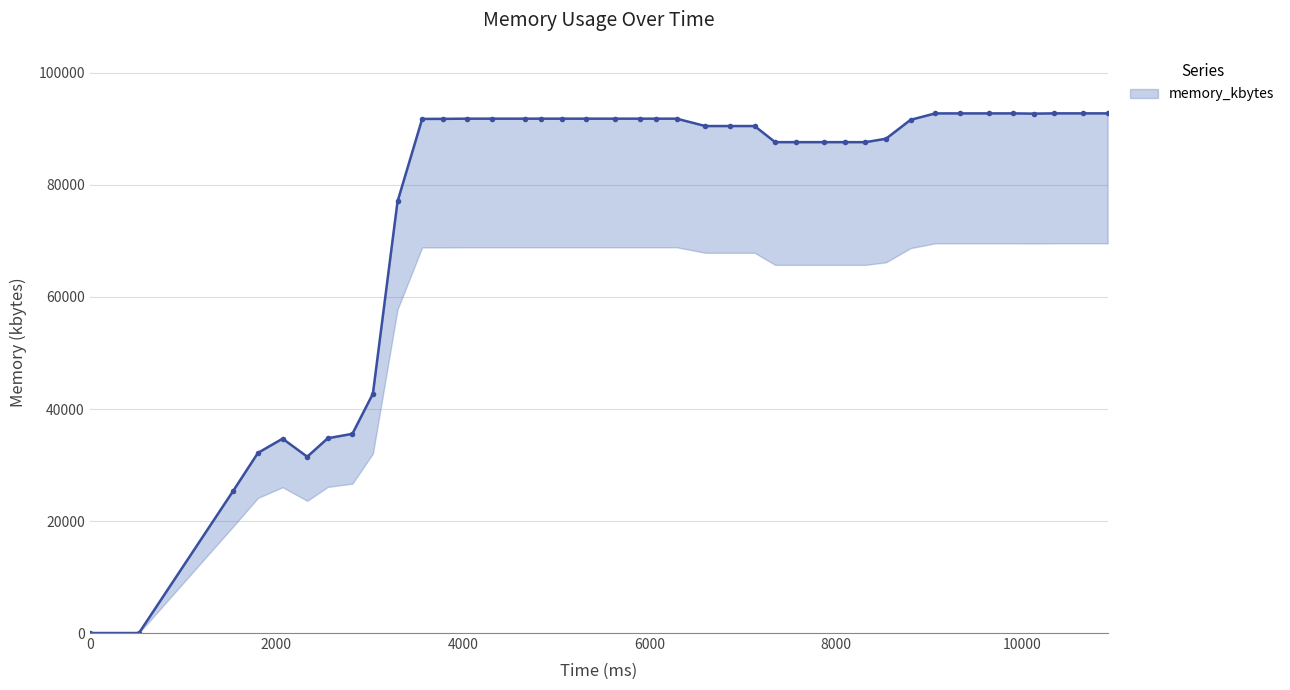

Reading left to right, list all the values displayed in this chart.

0	0	25428	32172	34704	31480	34780	35568	42740	77060	91796	91804	91840	91840	91840	91840	91840	91840	91840	91840	91840	91840	90524	90524	90524	87648	87648	87648	87648	87648	88256	91636	92780	92784	92784	92784	92740	92788	92788	92788